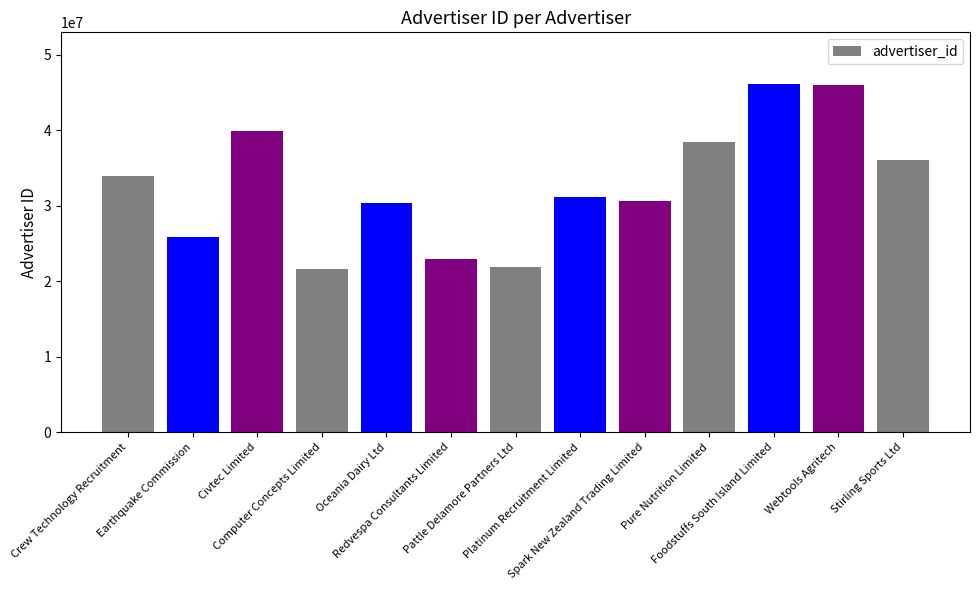

What is the value of the 7th bar from the left?

21848192